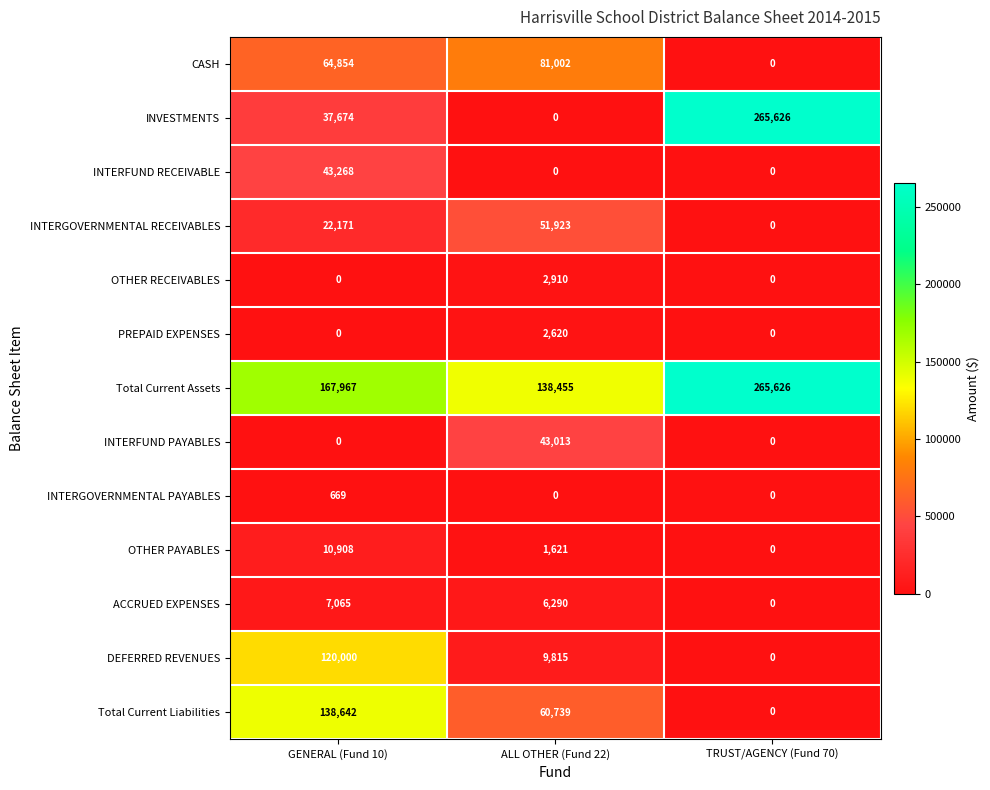

What is the greatest value displayed?

265626